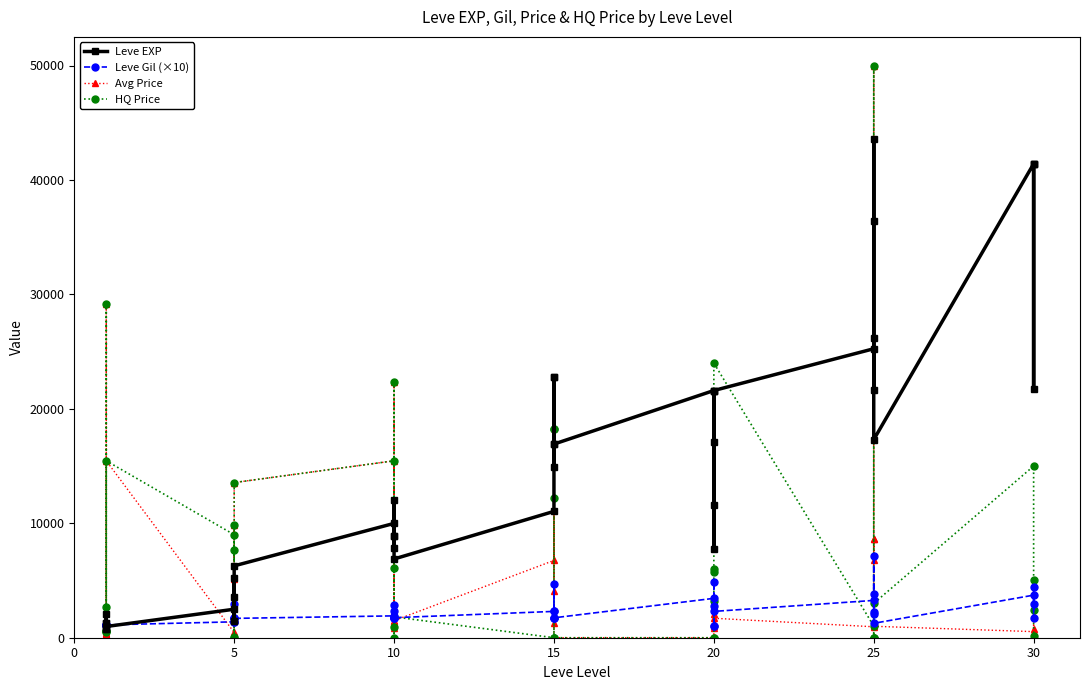

The value of Leve EXP at 20 is 11004.7. True or false?

False